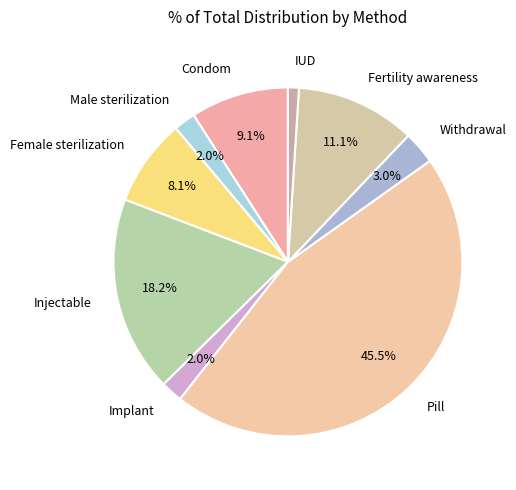

How much of the chart is everything except Female sterilization?

91.9%